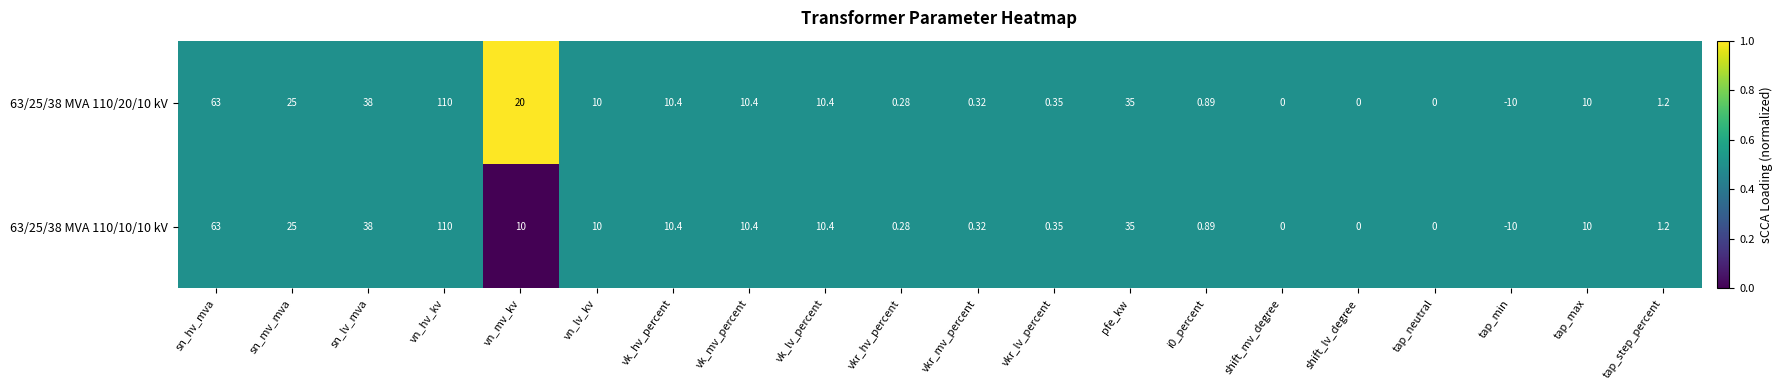

Which label corresponds to the smallest value in the chart?

tap_min